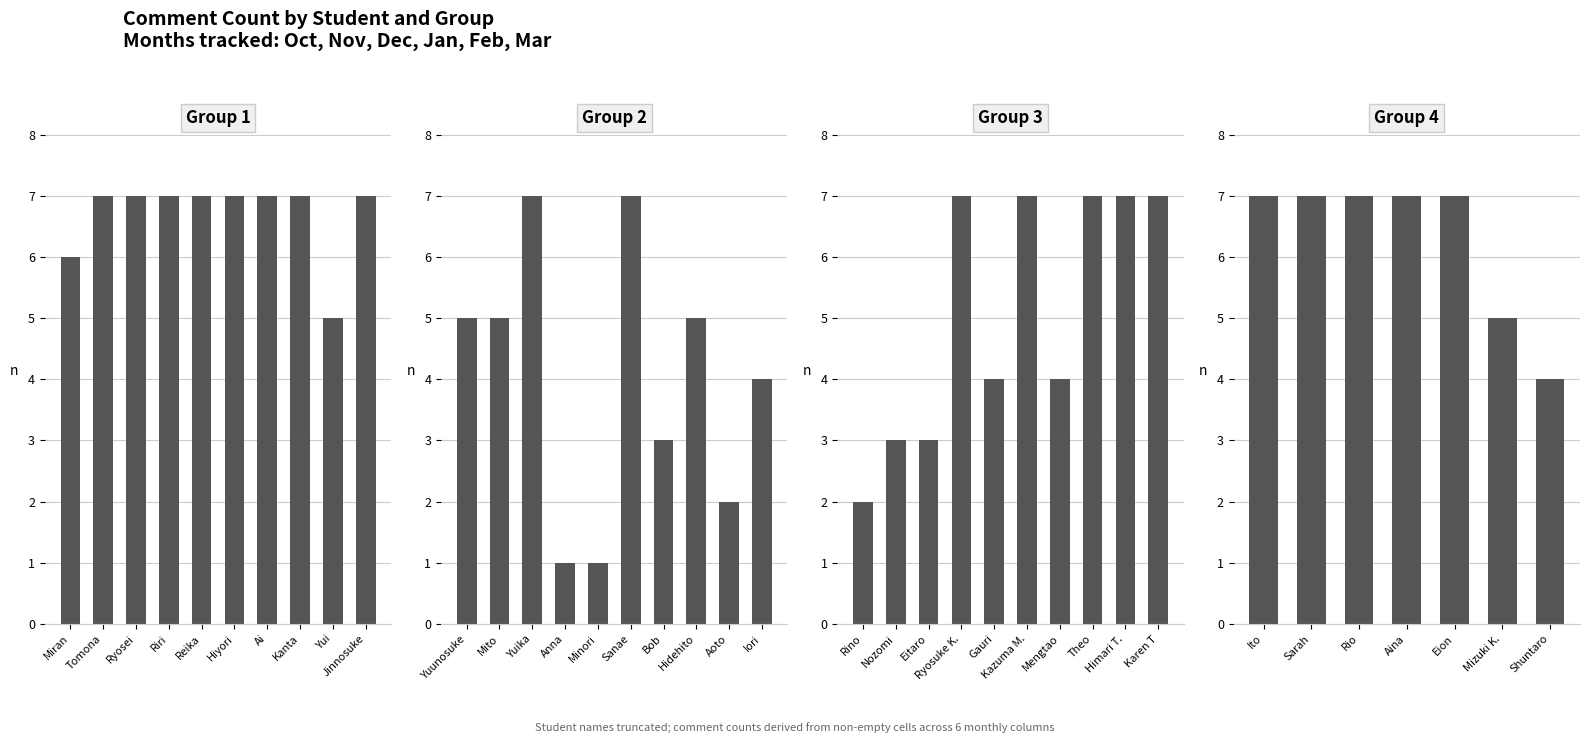

Are the bars horizontal?

No